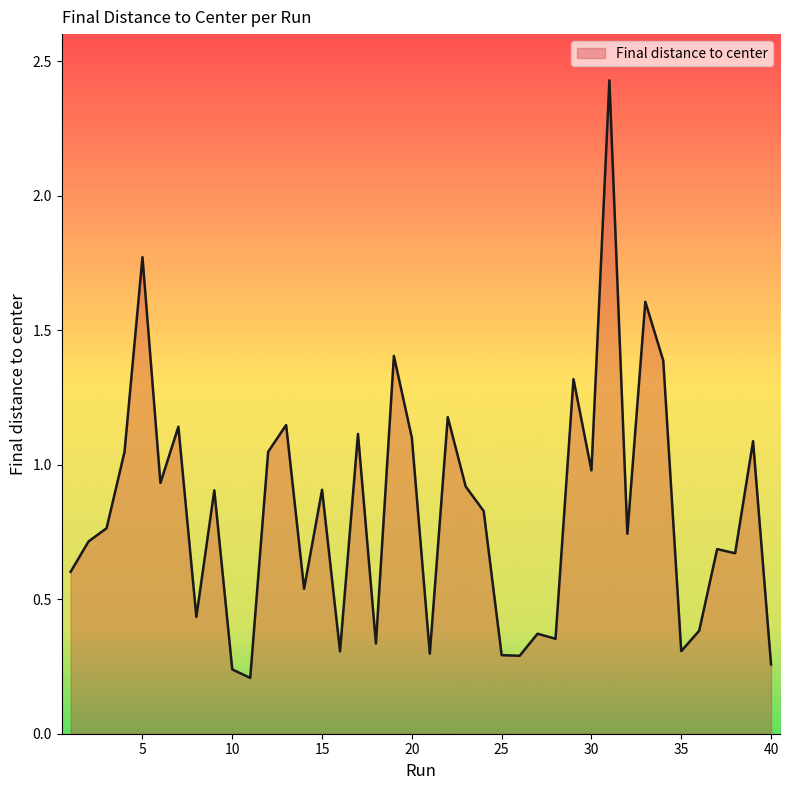

What is the difference between the maximum and minimum values?

2.2